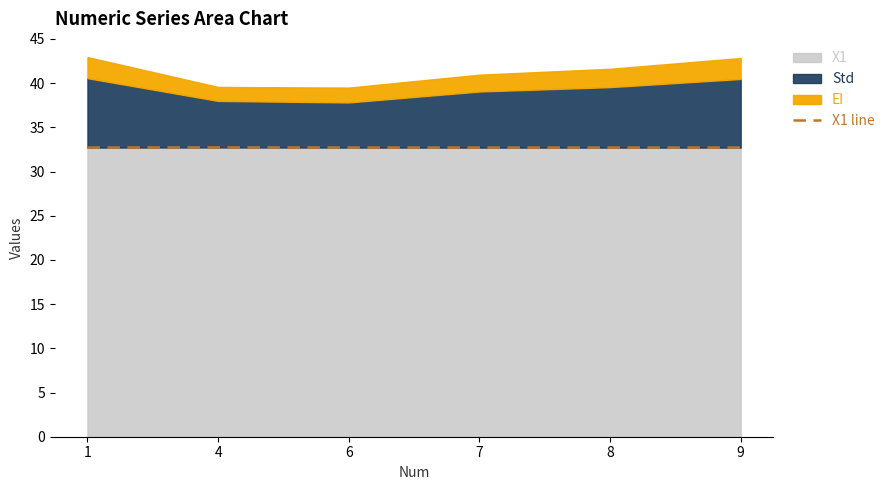

Rank the categories by value from highest to lowest.

4, 6, 1, 9, 7, 8